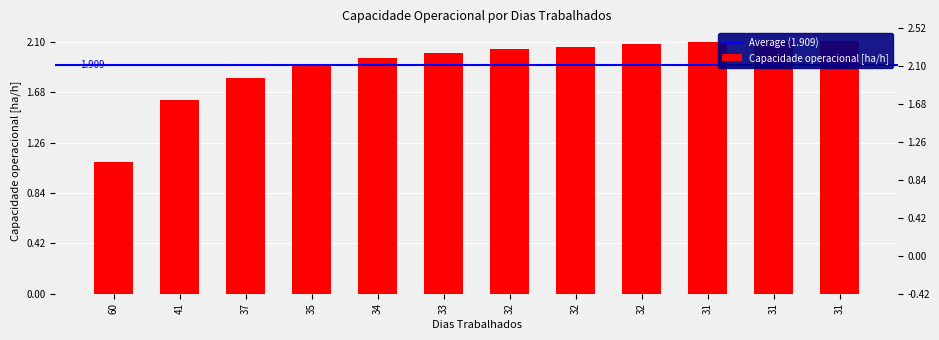

Approximately how many times larger is the value at 32 compared to 37?

1.2